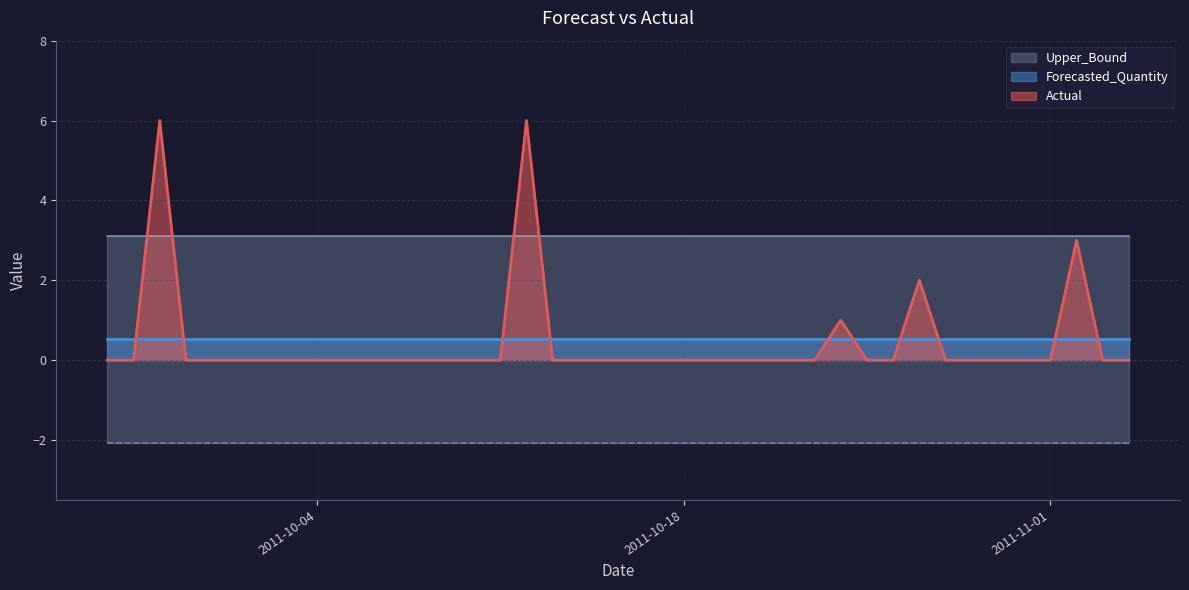

What is the maximum value for Actual?

6